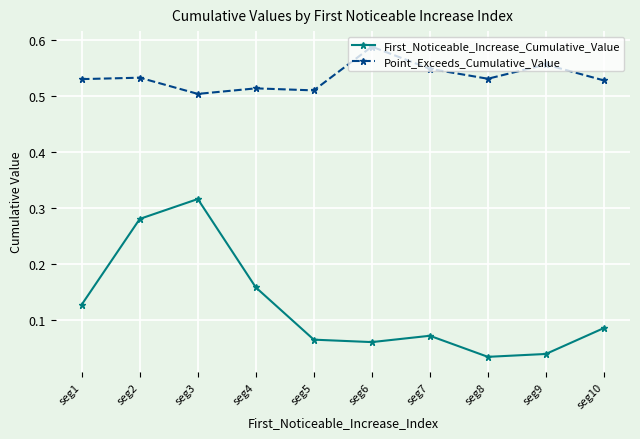

What is the sum of all Point_Exceeds_Cumulative_Value values?

5.3